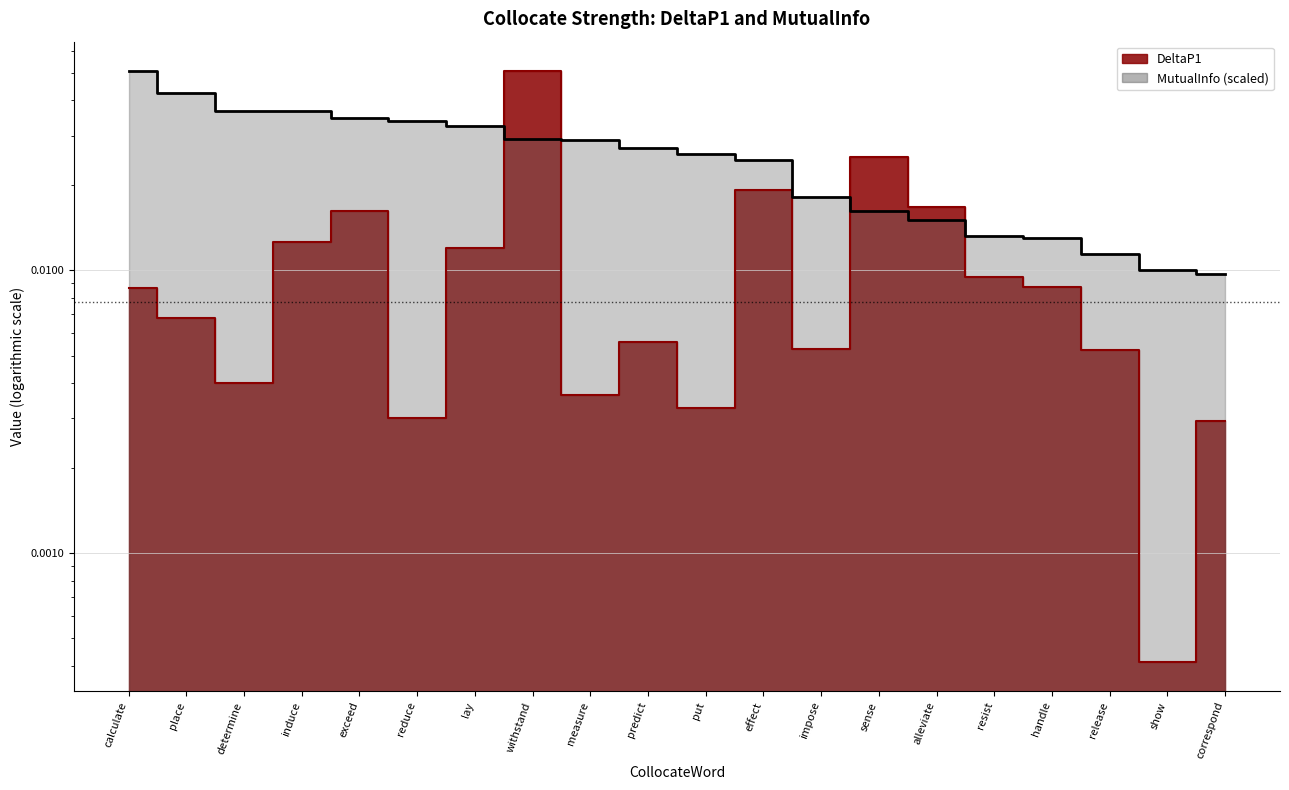

The MutualInfo series shows 0.0 at handle. True or false?

True